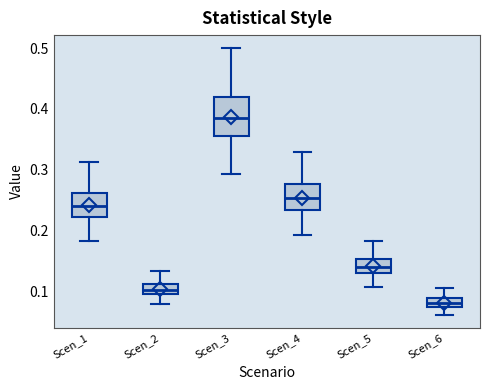

Which box is the tallest, from its lower edge to its upper edge?

Scen_3